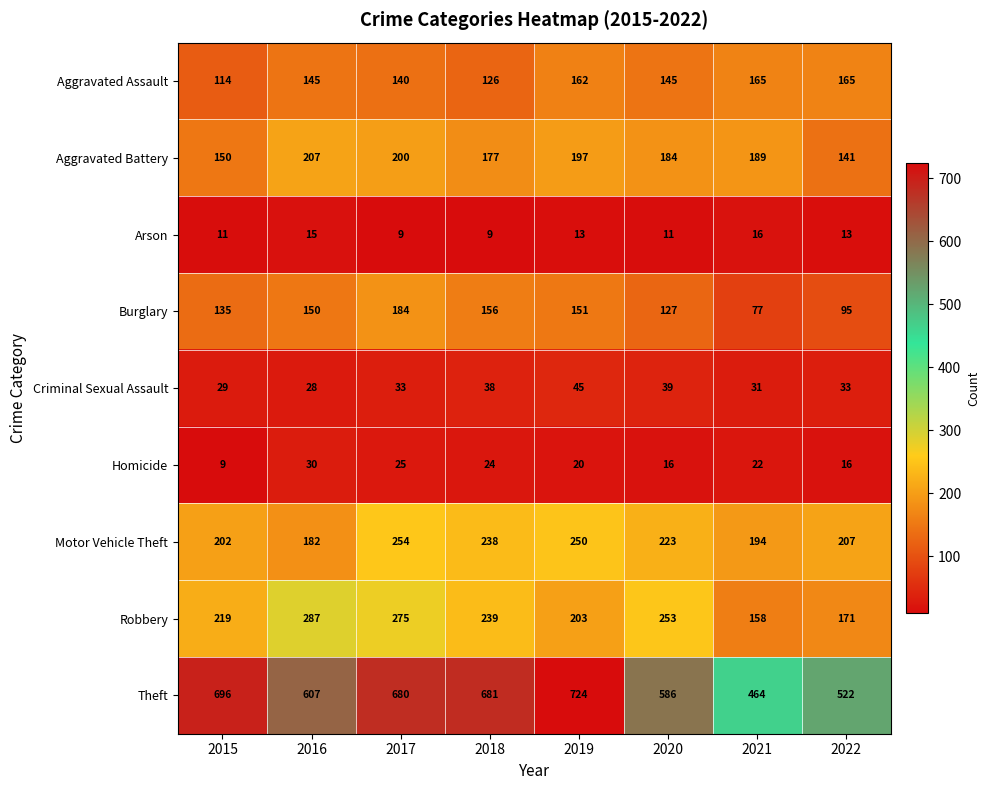

Where does the Motor Vehicle Theft series first go above 223?

2017